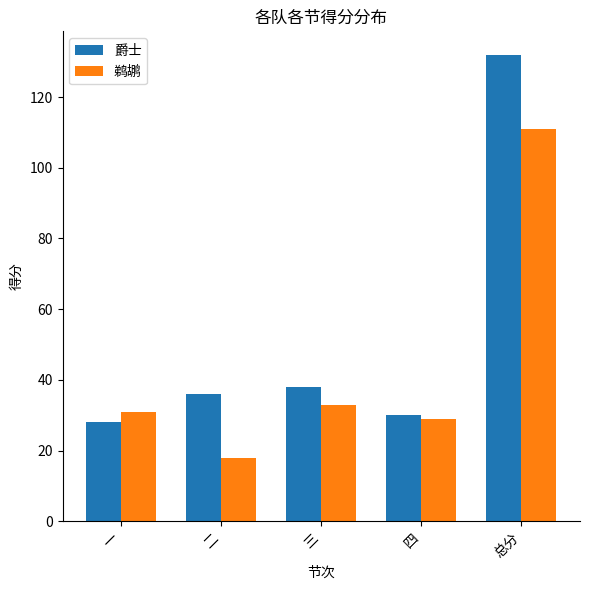

At which category is the sum across all series the highest?

总分